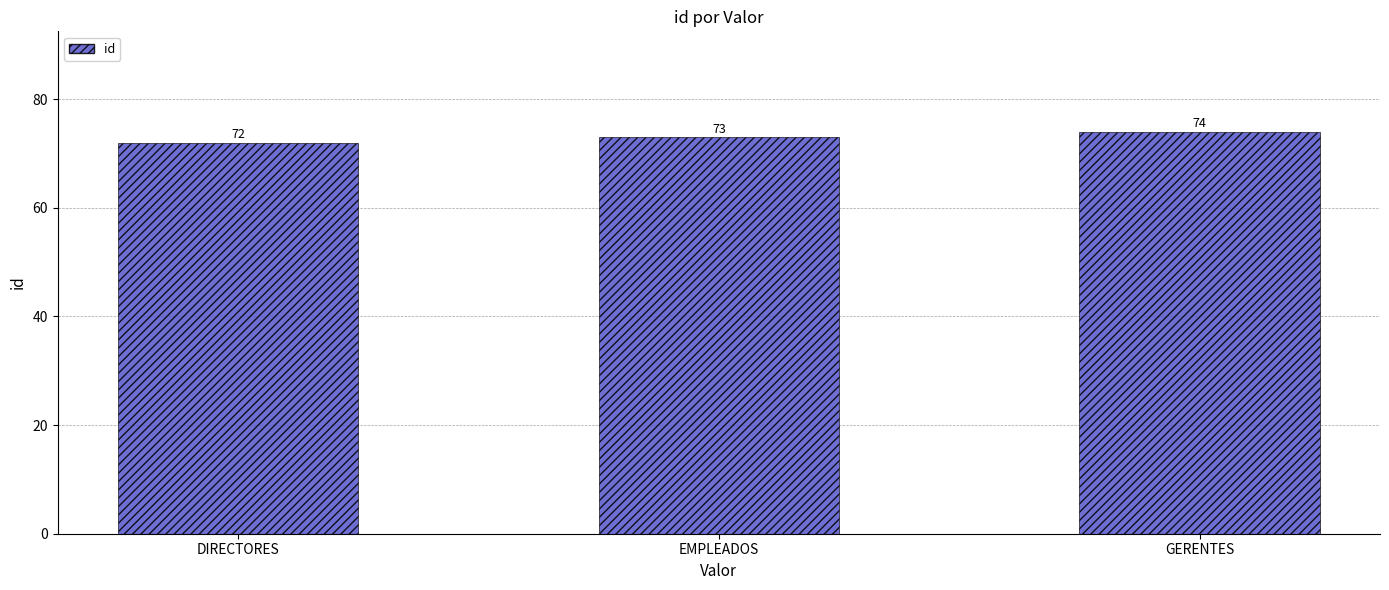

The chart shows a value of 128 at DIRECTORES. True or false?

False